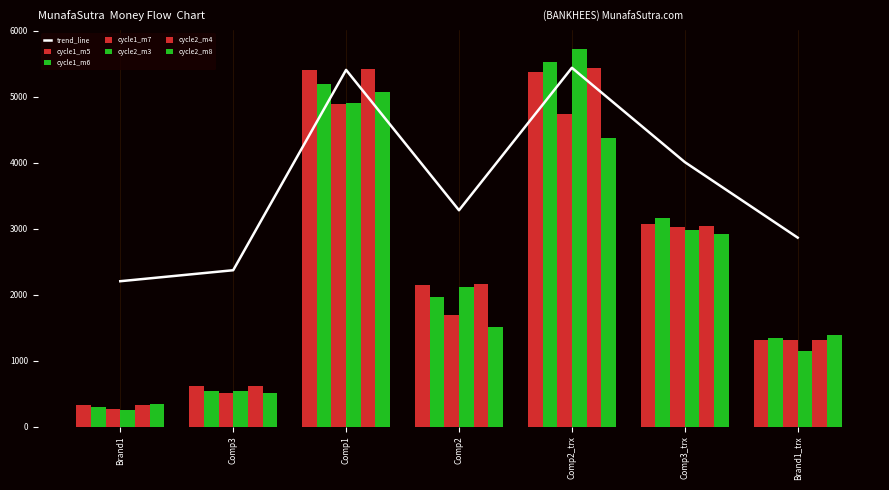

What is the highest value of the cycle2_m4 series?

5432.0